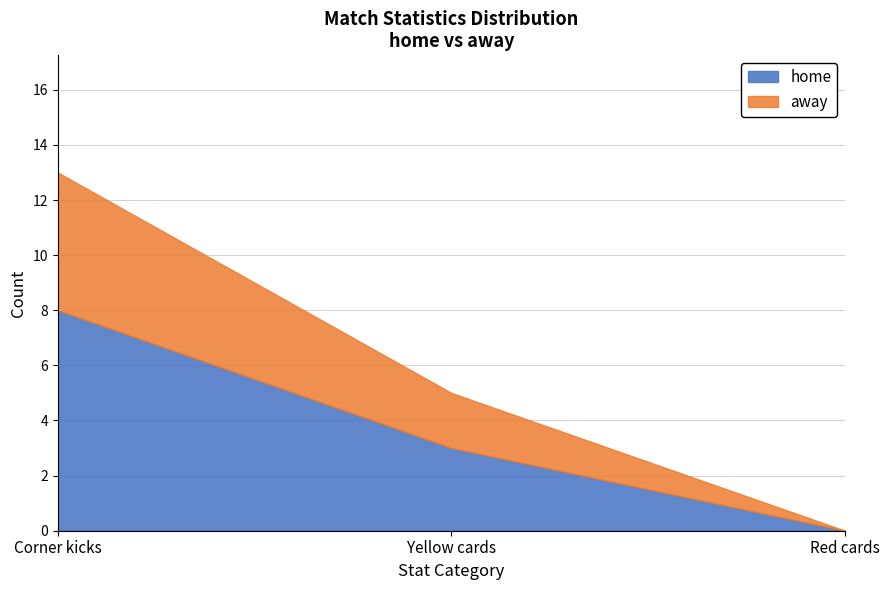

Which has a higher value, Yellow cards or Corner kicks?

Corner kicks